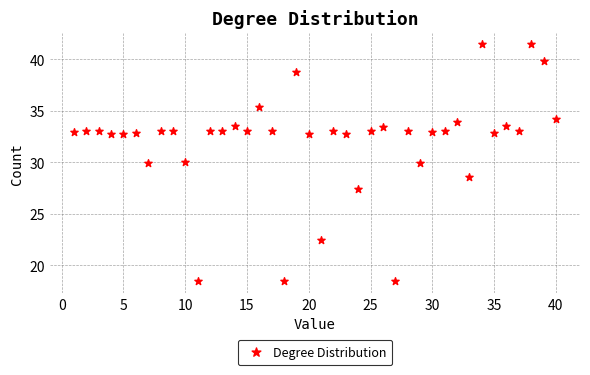

What is the range of Y values (max minus min)?

23.0